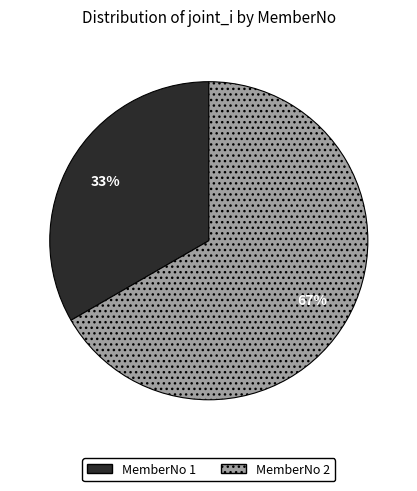

The MemberNo 1 slice represents 33% of the pie. True or false?

True